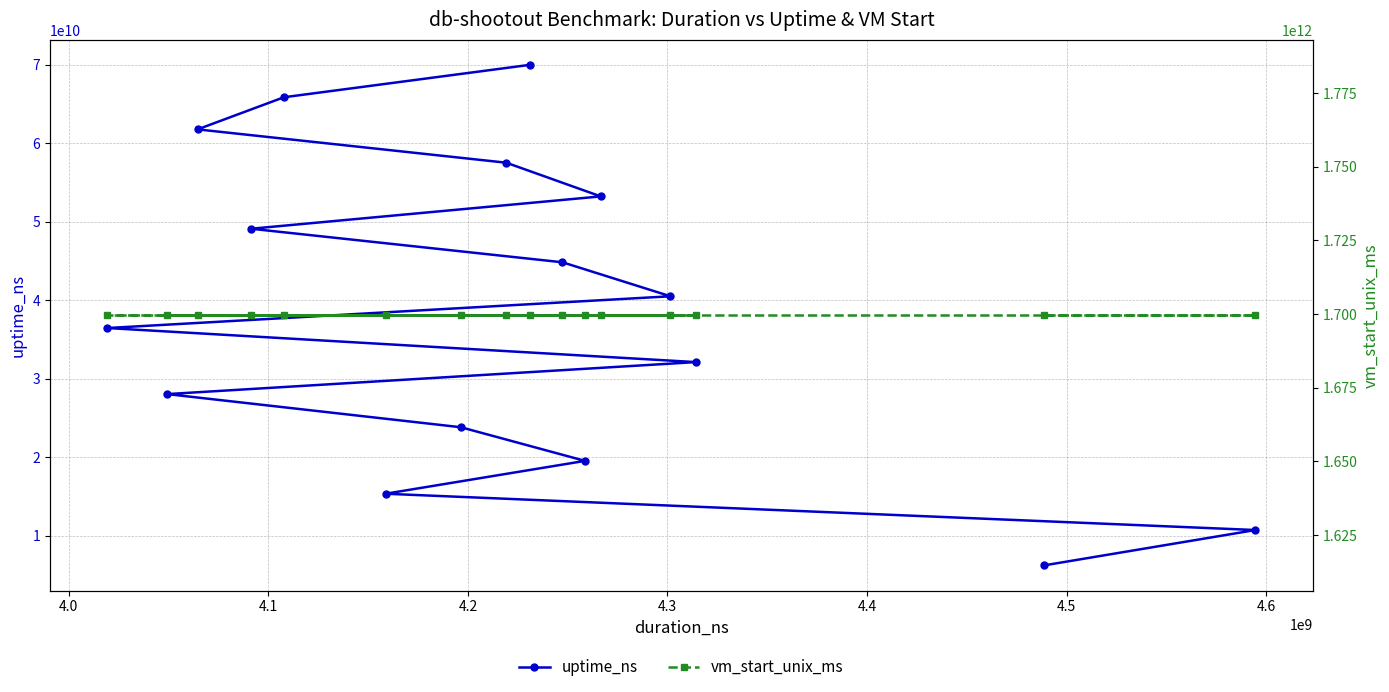

What is the maximum value for uptime_ns?

69985655256